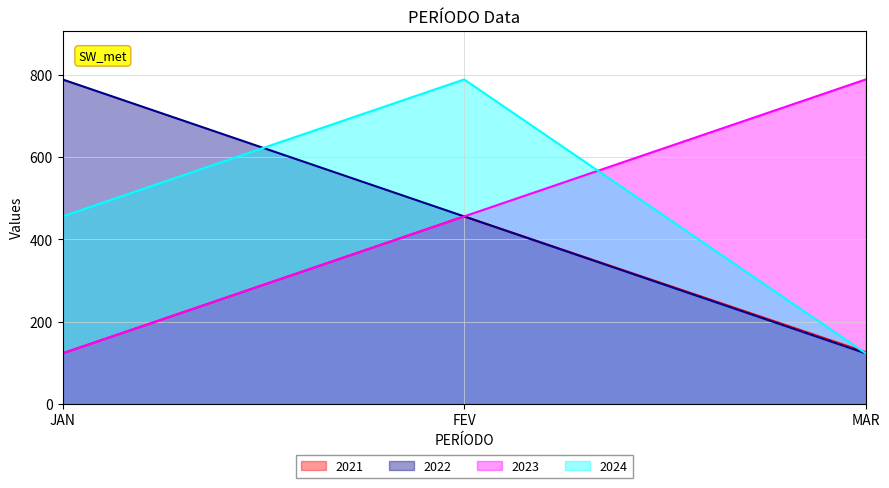

Between FEV and JAN, which is larger?

FEV